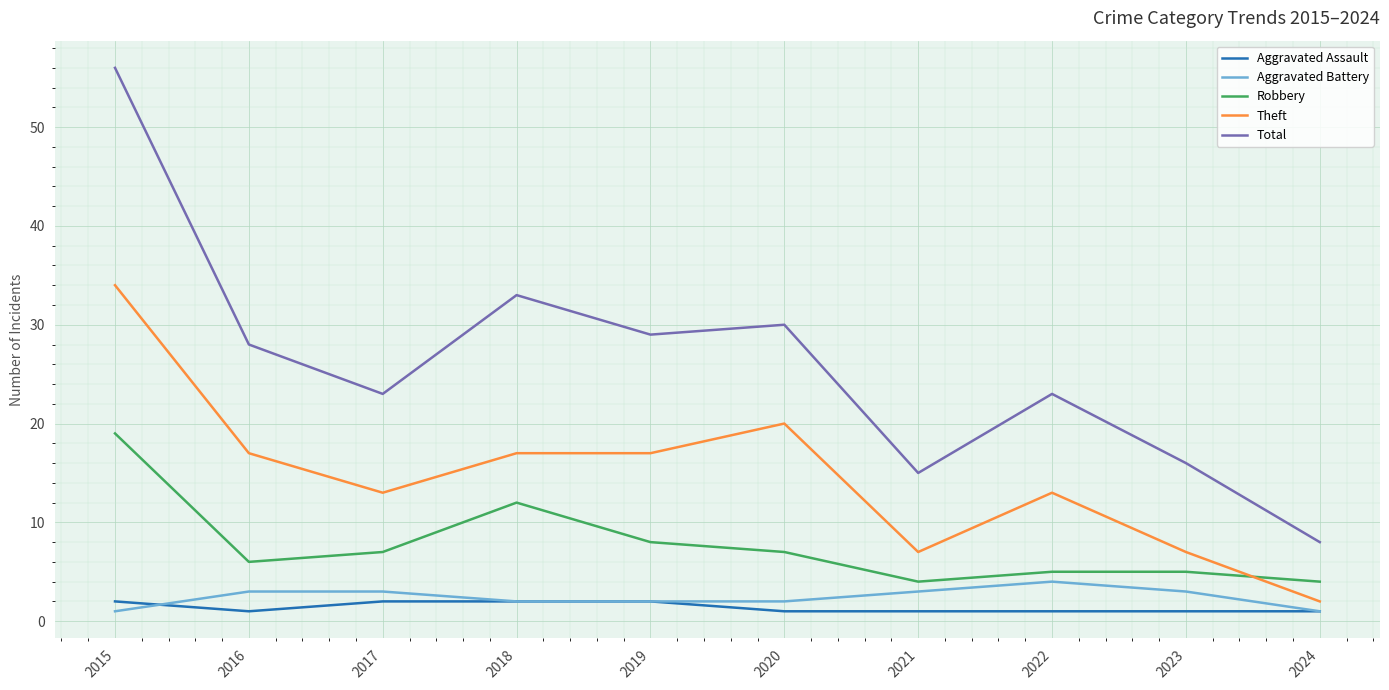

Count the number of categories in the chart.

10